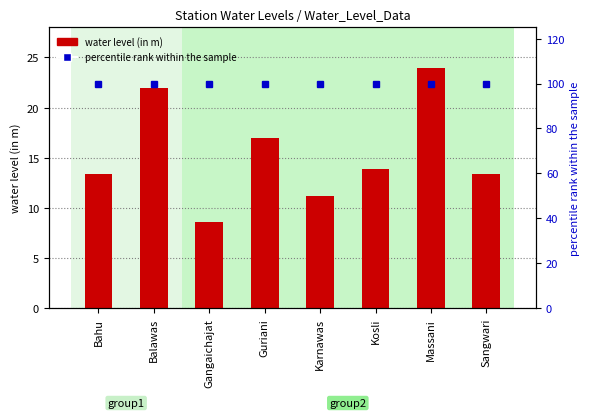

List the series in order of their peak value, lowest first.

water level (in m), percentile rank within the sample